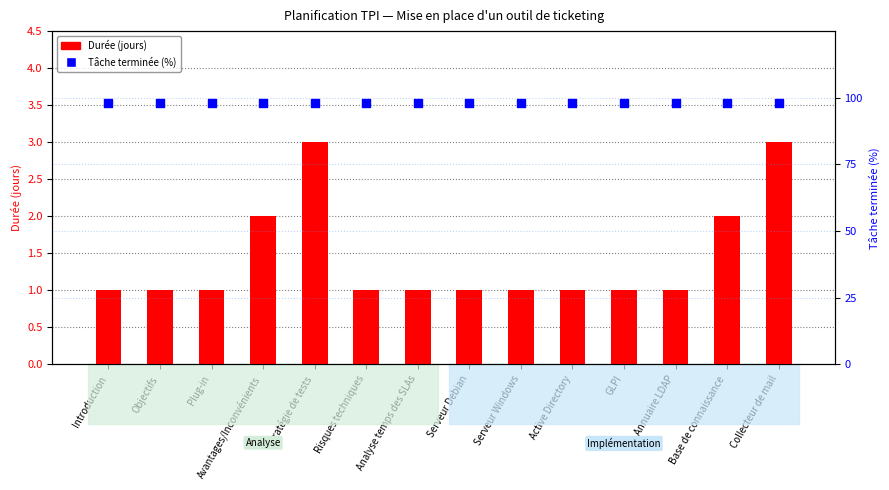

Which series reaches the maximum Y coordinate?

Tâche terminée (%)